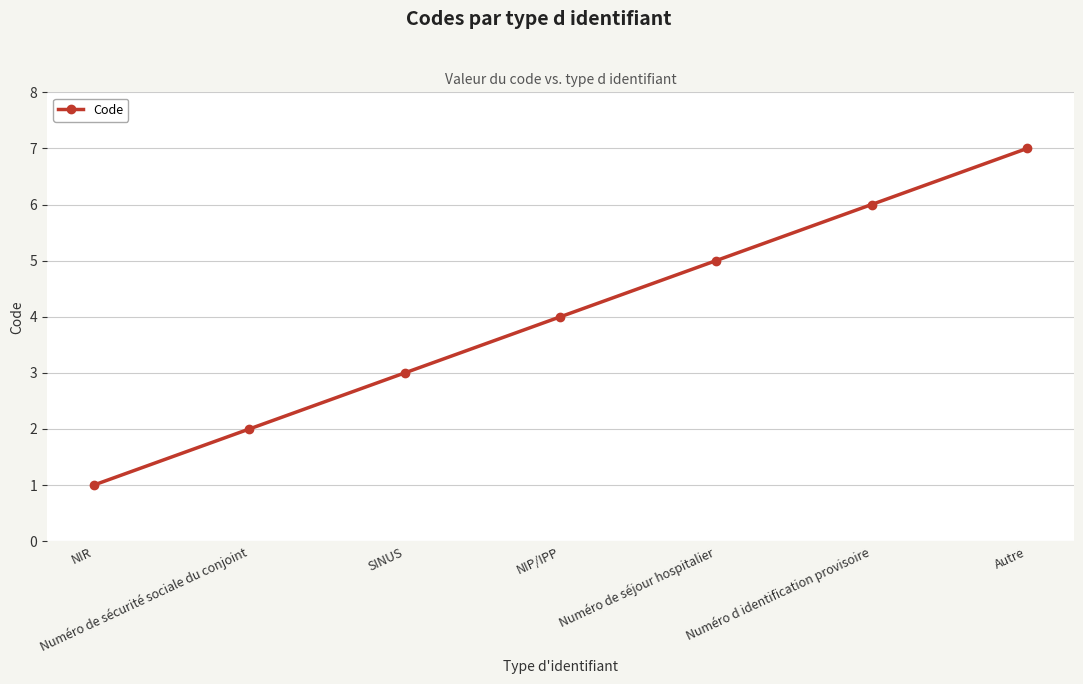

What is the approximate value at Numéro d identification provisoire?

6